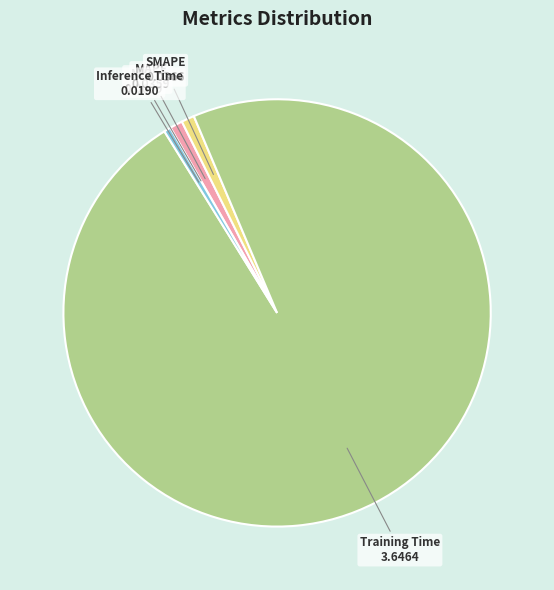

Is it true that Training Time is 98% of the pie?

True